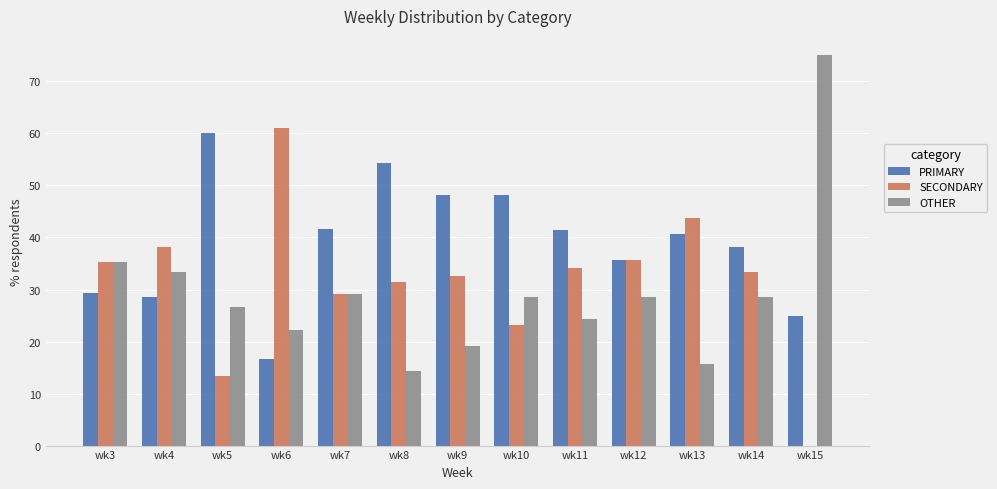

What is the approximate value of OTHER at wk12?

28.6